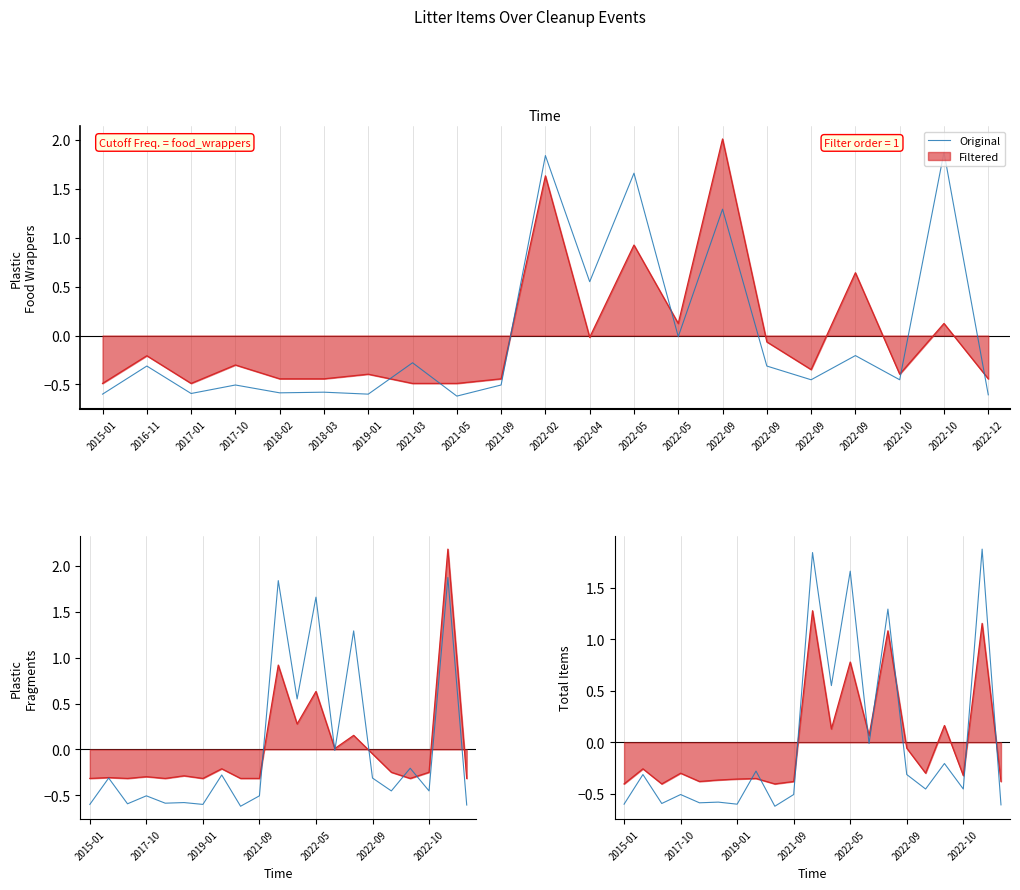

Which category has the highest value across all series?

2022-10